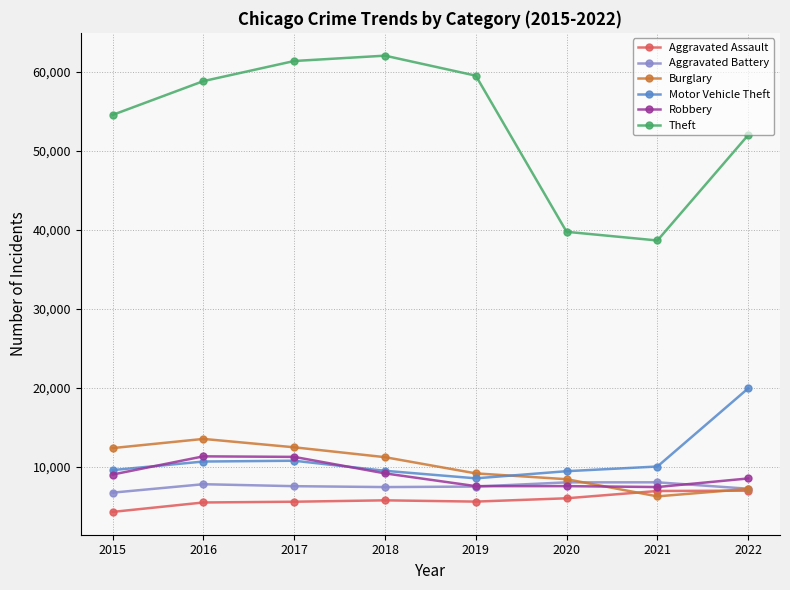

The Motor Vehicle Theft series shows 3910 at 2016. True or false?

False